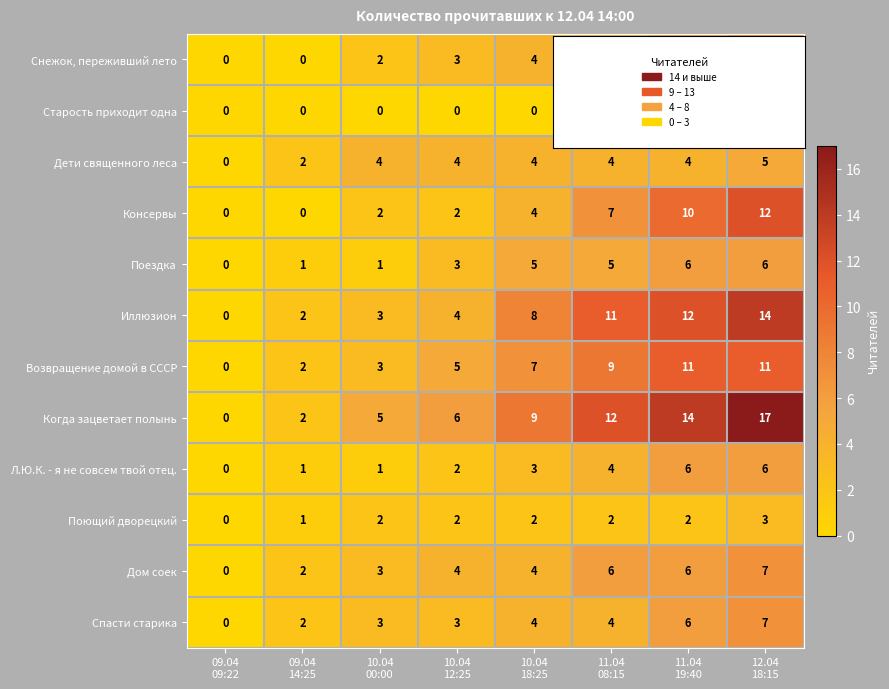

What is the maximum value shown in the chart?

17